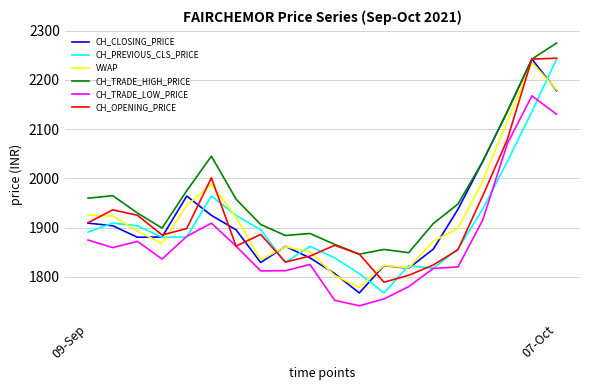

What is the maximum value shown in the chart?

2274.8